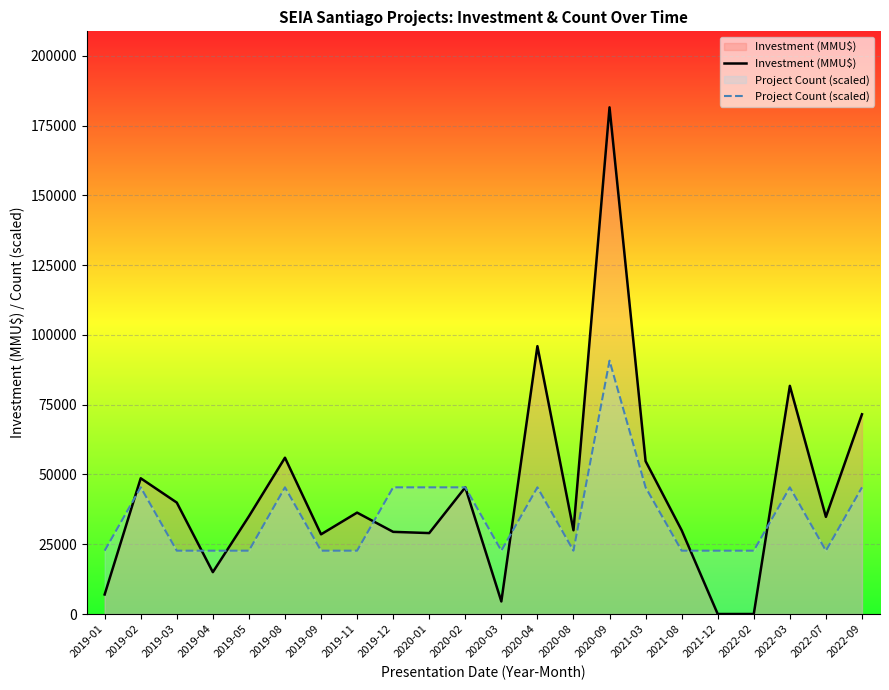

Between 2020-03 and 2022-09, which series saw the biggest shift?

Investment (MMU$)